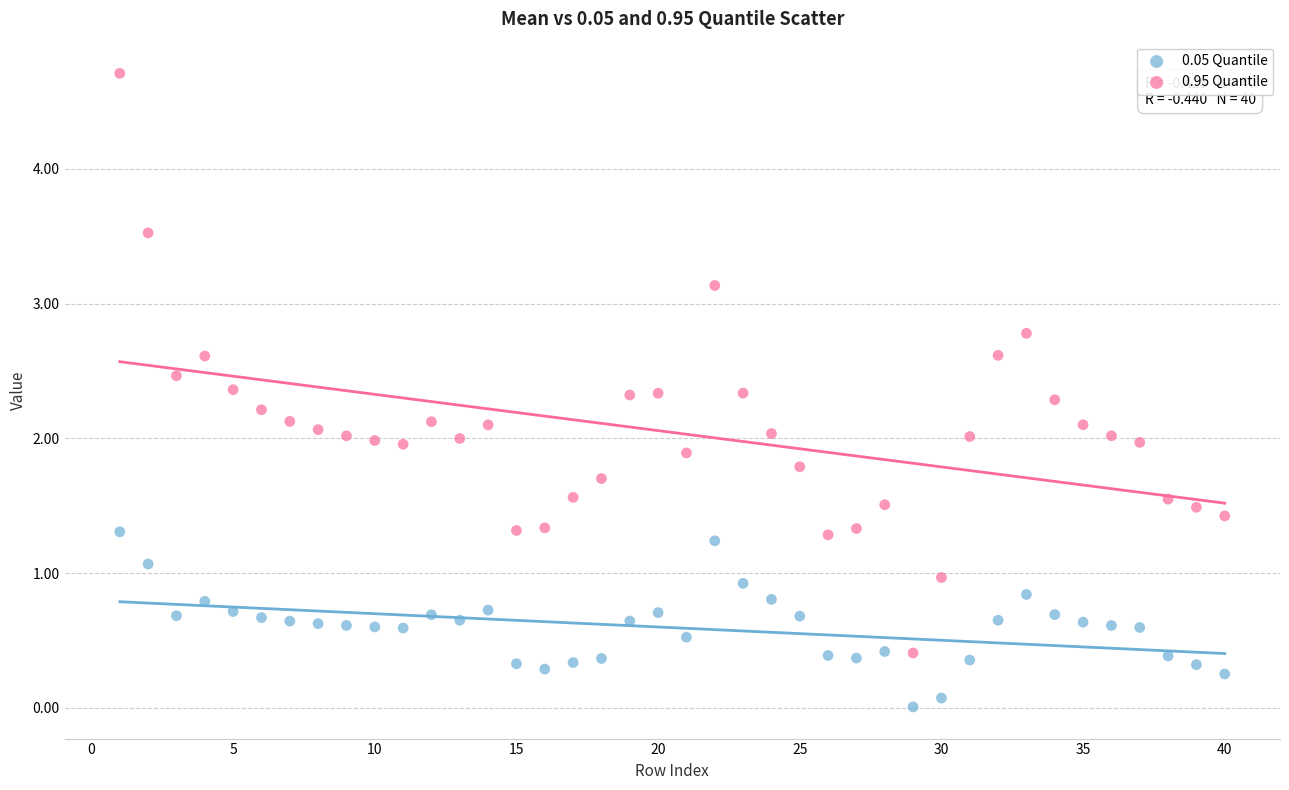

Which series reaches the maximum Y coordinate?

0.95 Quantile